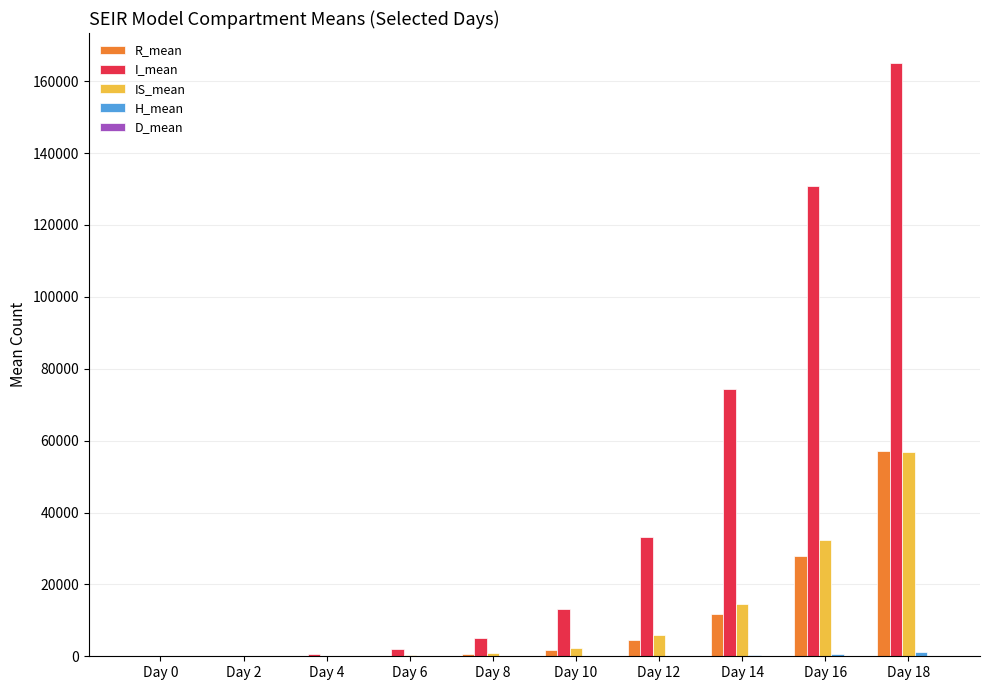

Are the bars grouped side by side (vs. stacked)?

Yes